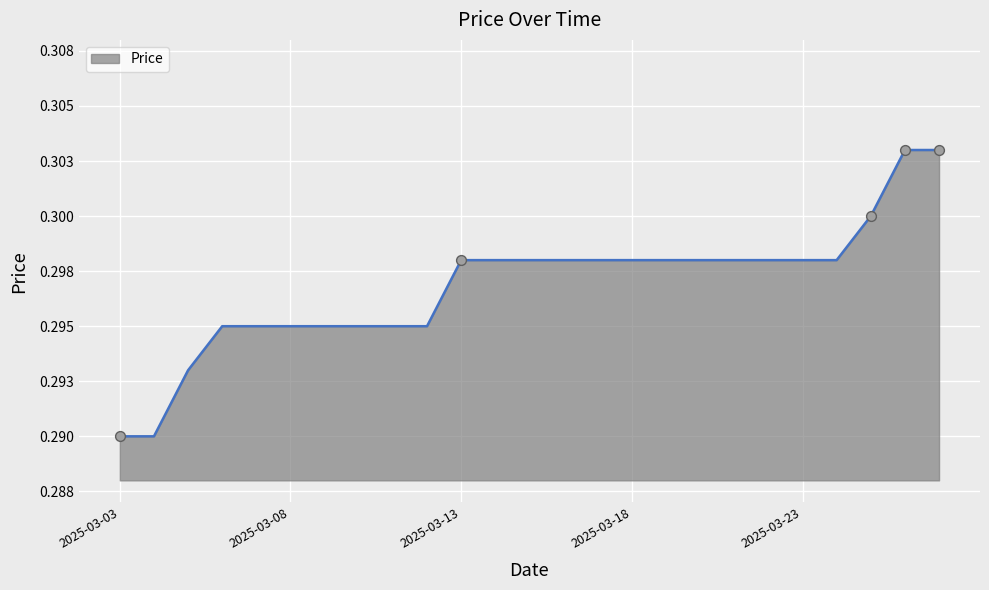

Is this an area chart (filled region under the line)?

Yes